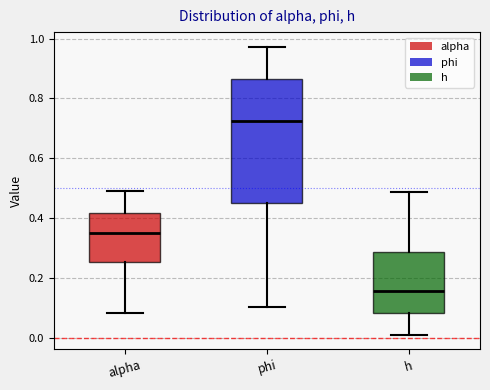

Reading left to right, transcribe this box plot: for each box, give where its median line is, the range the box spans, and where its two whiskers end, as read against the y-axis. The values are not printed on the chart, so give them approximately, as read against the axis.

alpha: median 0.36, box 0.26 to 0.42, whiskers 0.08 to 0.48
phi: median 0.72, box 0.46 to 0.86, whiskers 0.10 to 0.98
h: median 0.16, box 0.08 to 0.28, whiskers 0.00 to 0.48